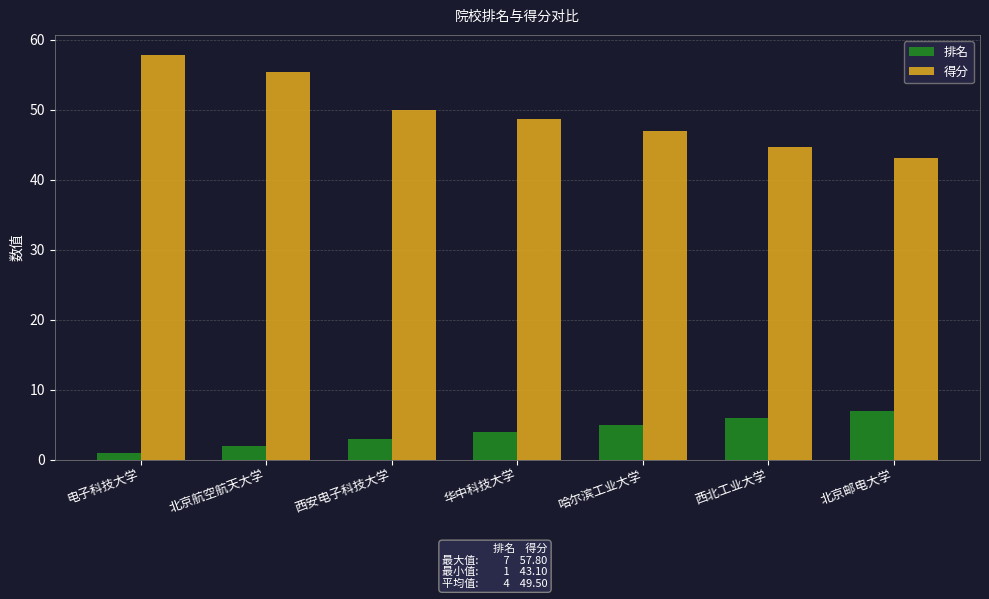

List the labels in order of 排名 value, smallest first.

电子科技大学, 北京航空航天大学, 西安电子科技大学, 华中科技大学, 哈尔滨工业大学, 西北工业大学, 北京邮电大学